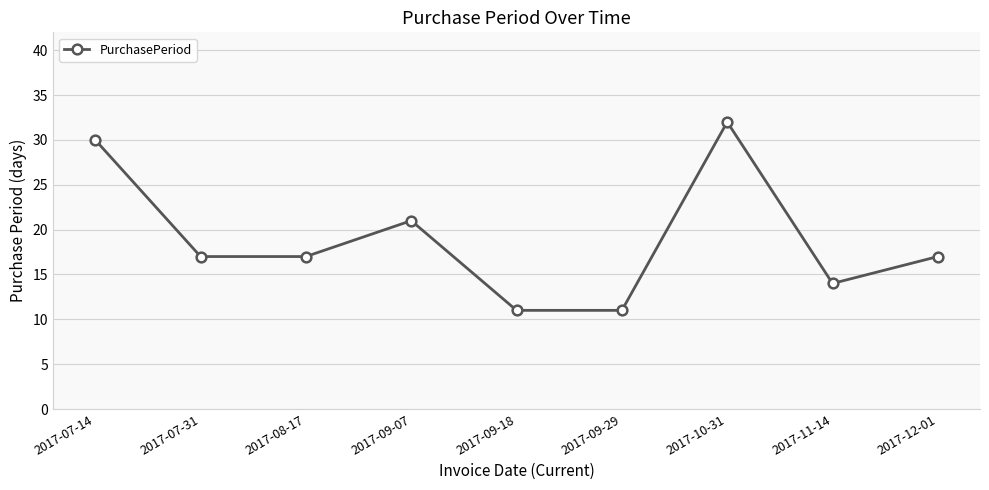

Which category has the highest value across all series?

2017-10-31